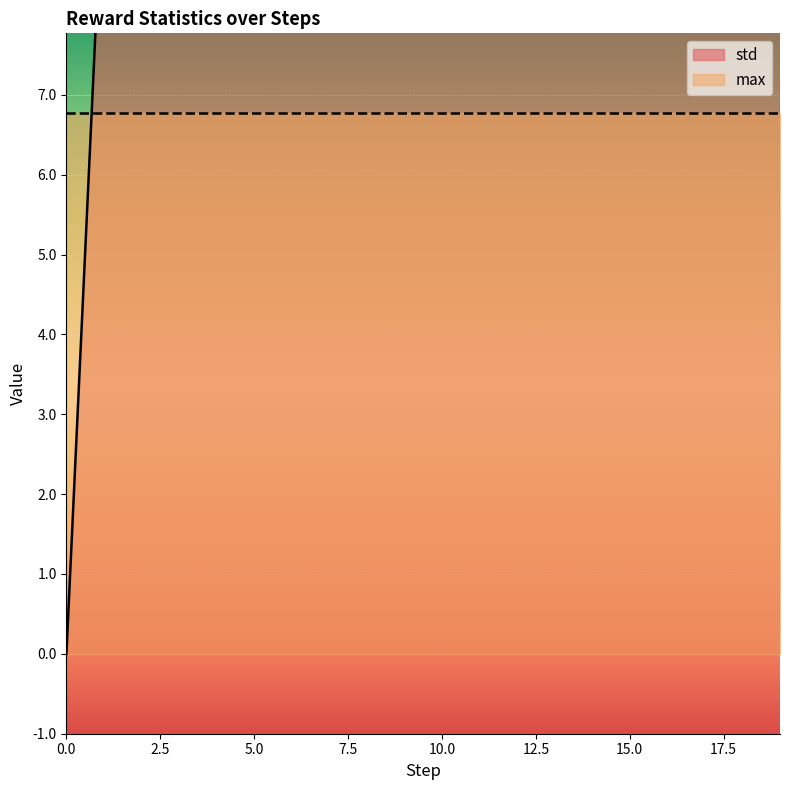

At which category does the data reach its first local valley?

2